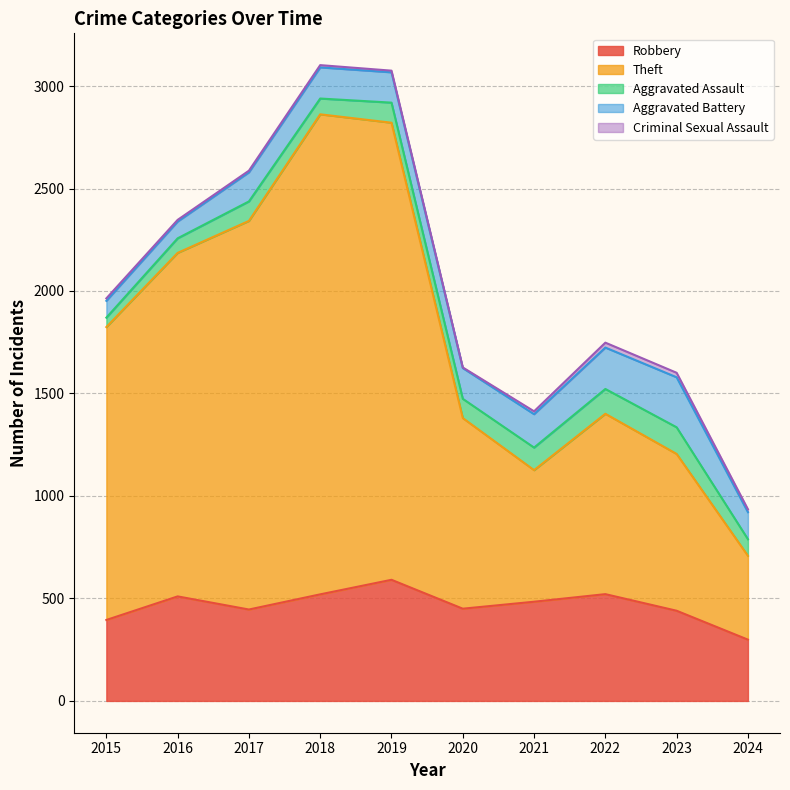

True or false: Aggravated Assault and Theft intersect in this chart.

False